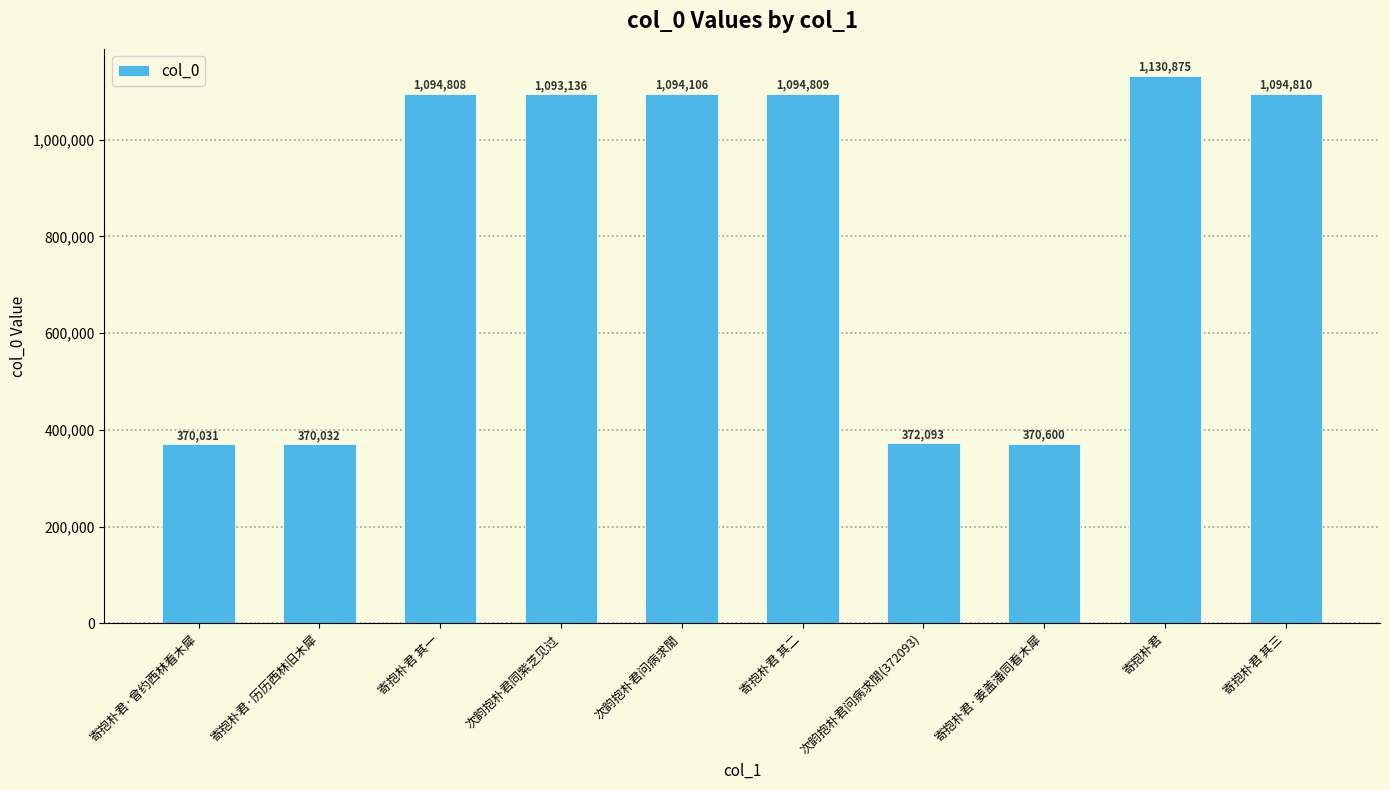

Does the chart contain stacked bars?

No